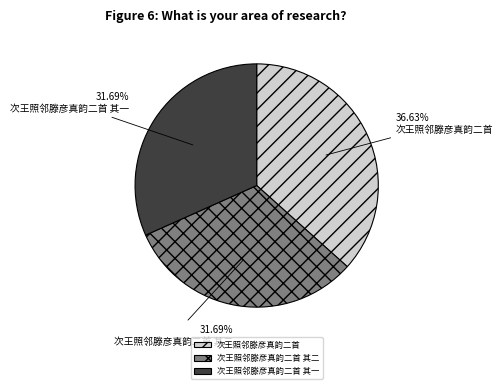

How many slices are in this pie chart?

3